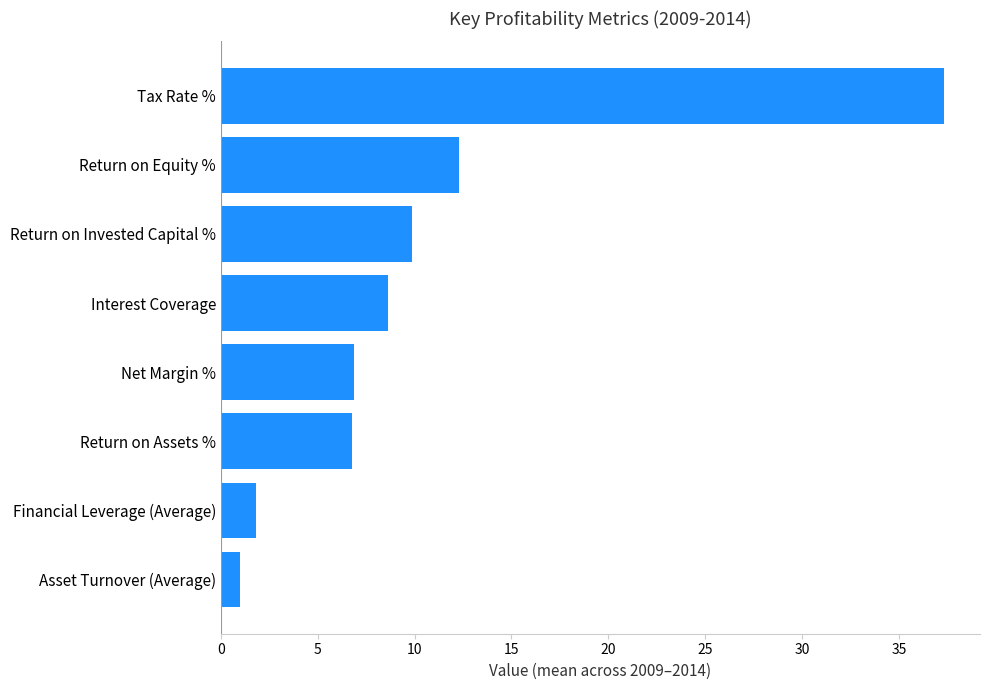

What is the sum of the values at Financial Leverage (Average) and Tax Rate %?

39.1